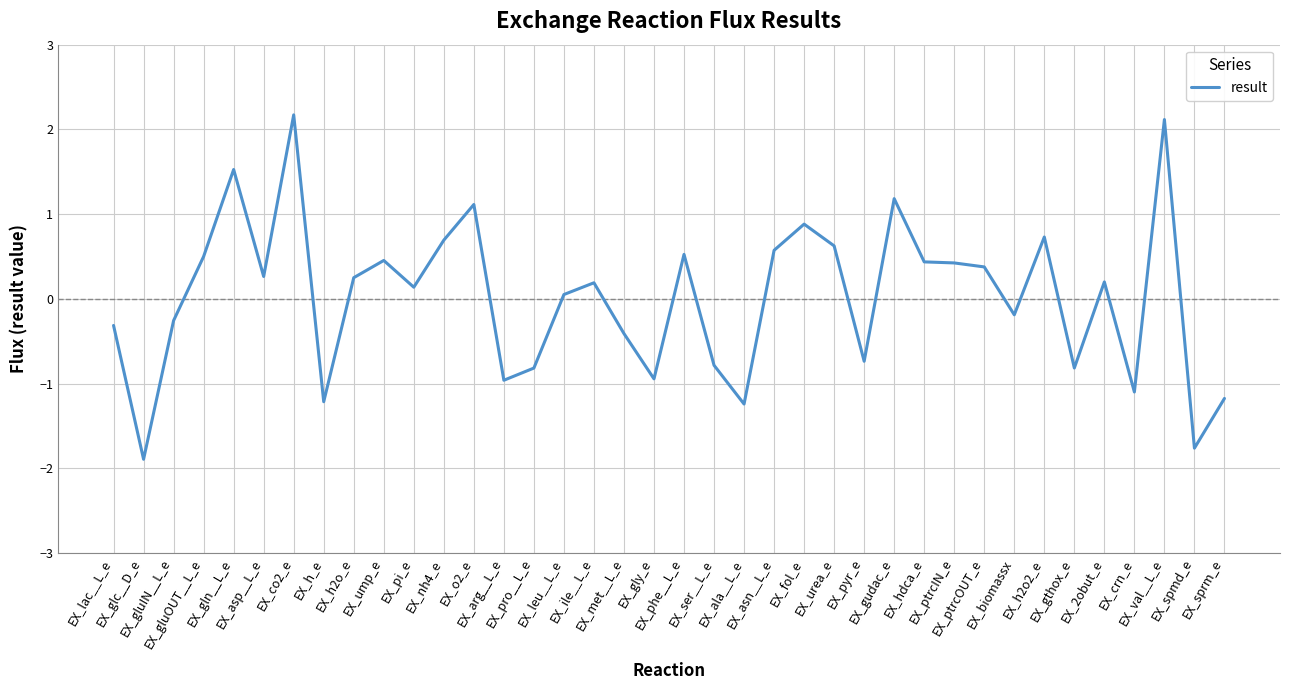

What is the change in value from EX_pro__L_e to EX_gudac_e?

+2.0